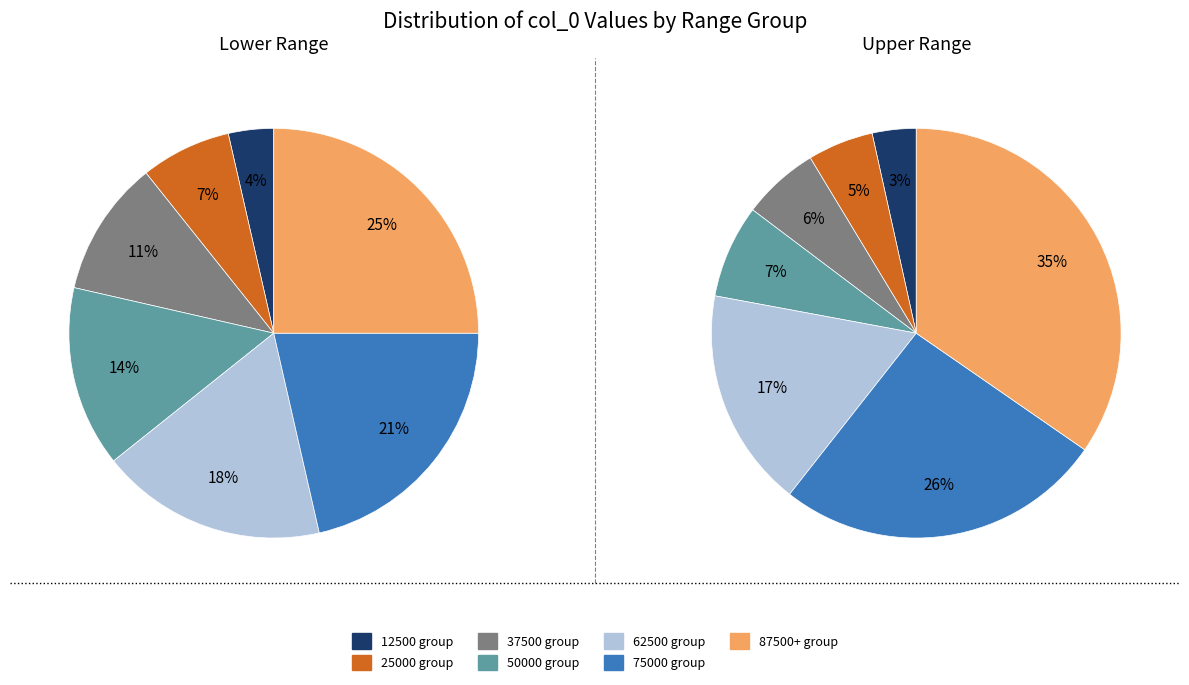

Do 75000 and 50000 together represent more than half of the pie?

No